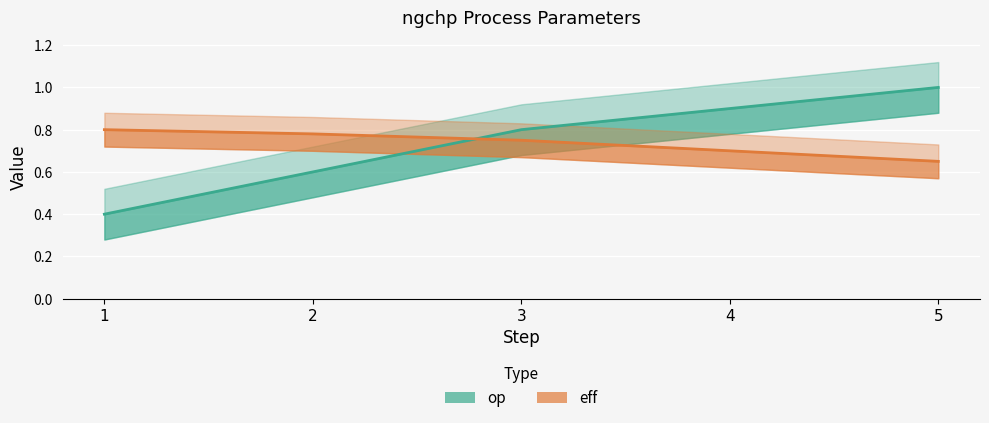

Reading left to right, list all the values displayed in this chart.

op: 0.4	0.6	0.8	0.9	1.0
eff: 0.8	0.8	0.8	0.7	0.7